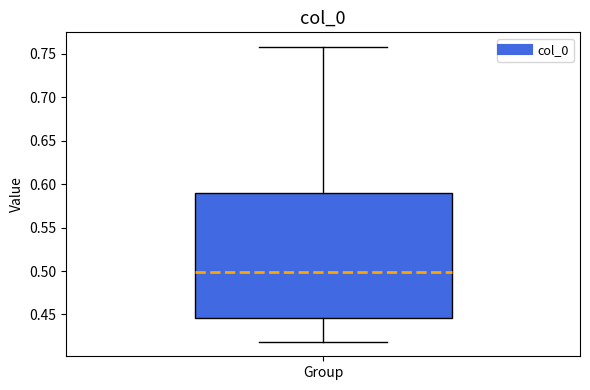

Where is the upper edge of the box for Group on the y-axis? The values are not printed on the chart, so give them approximately, as read against the axis.

0.590